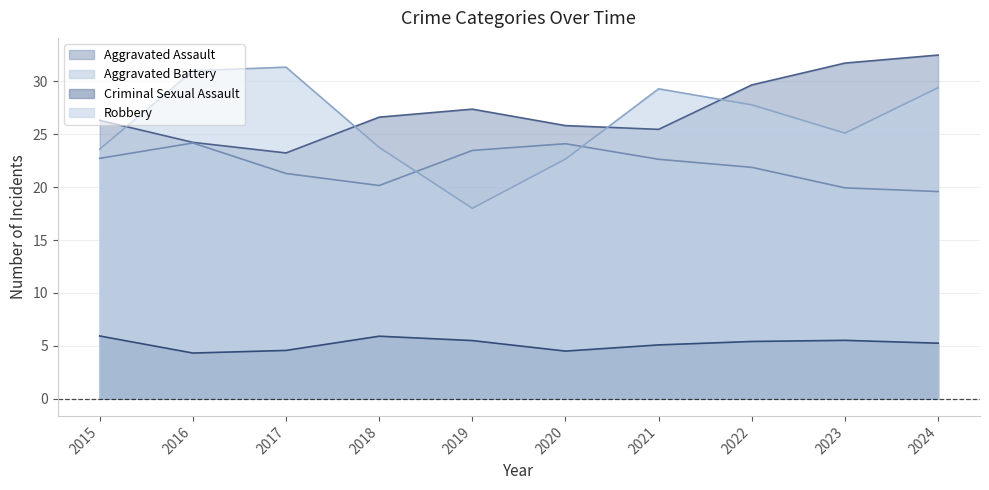

At which category is the sum across all series the highest?

2024